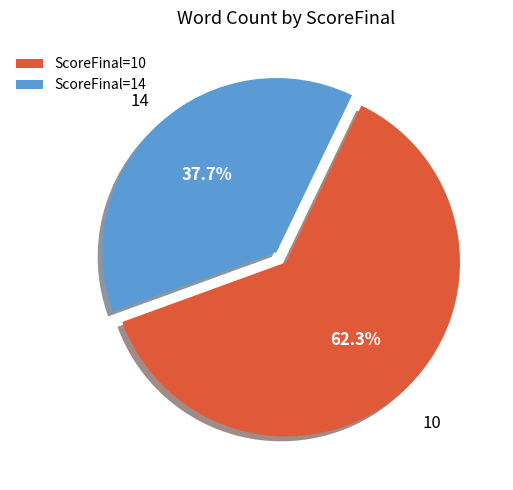

Is the sum of ScoreFinal=14 and ScoreFinal=10 greater than half?

Yes